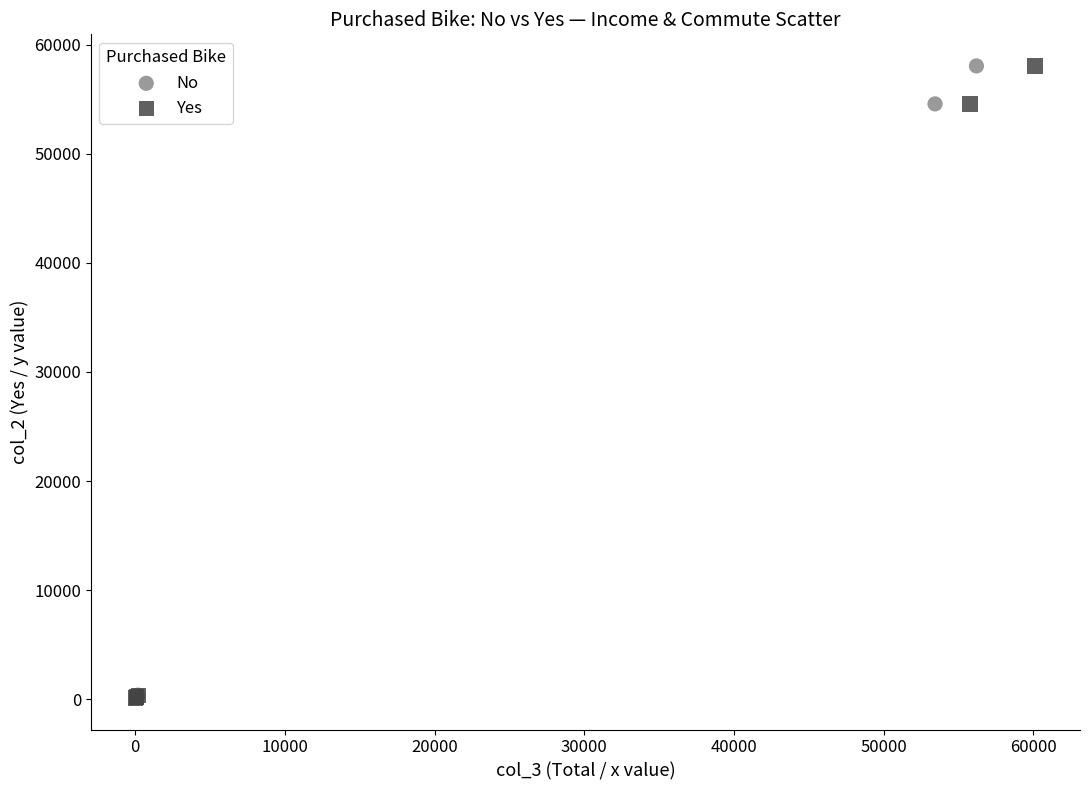

What are all the series names shown in the legend?

No, Yes